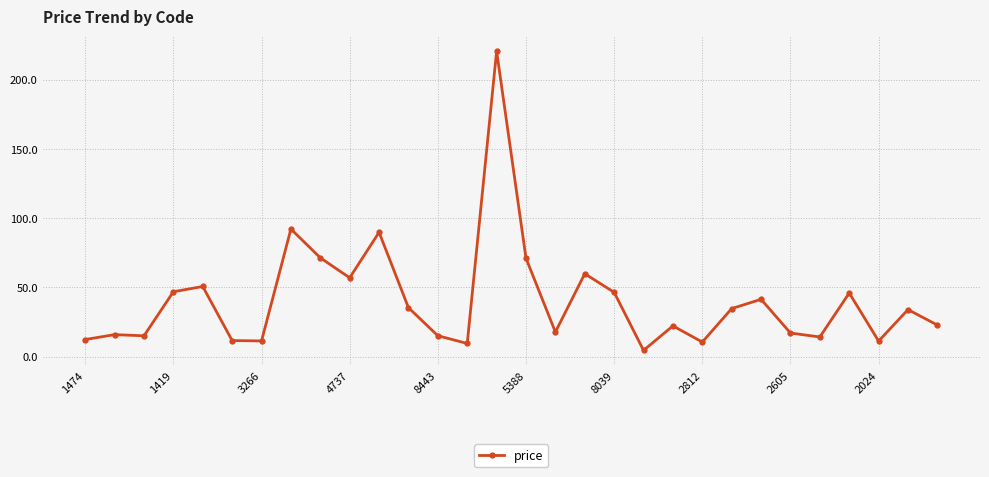

True or false: the data has more than 1 interior local peaks.

True